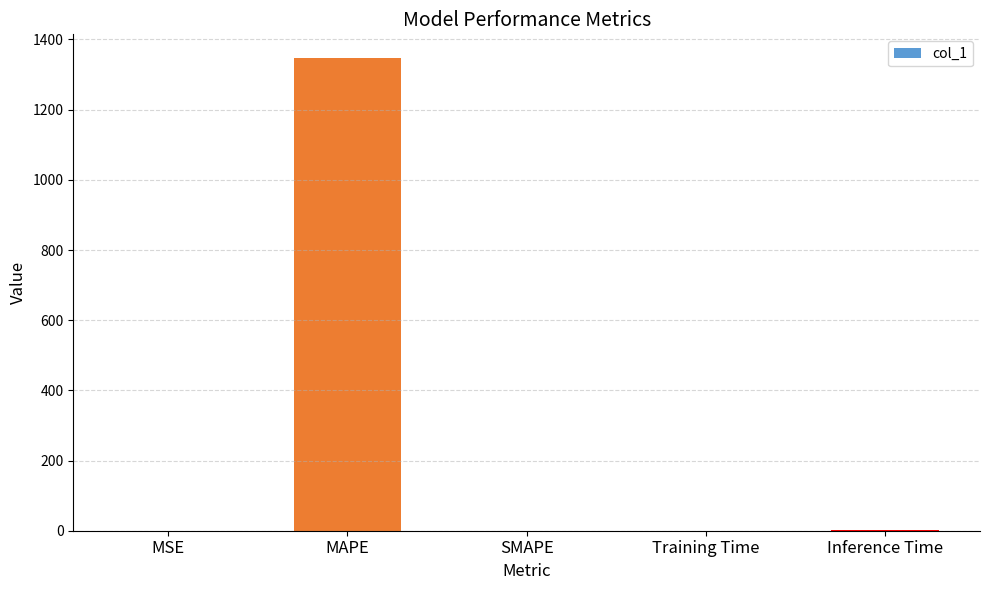

What is the sum of all values?

1348.7